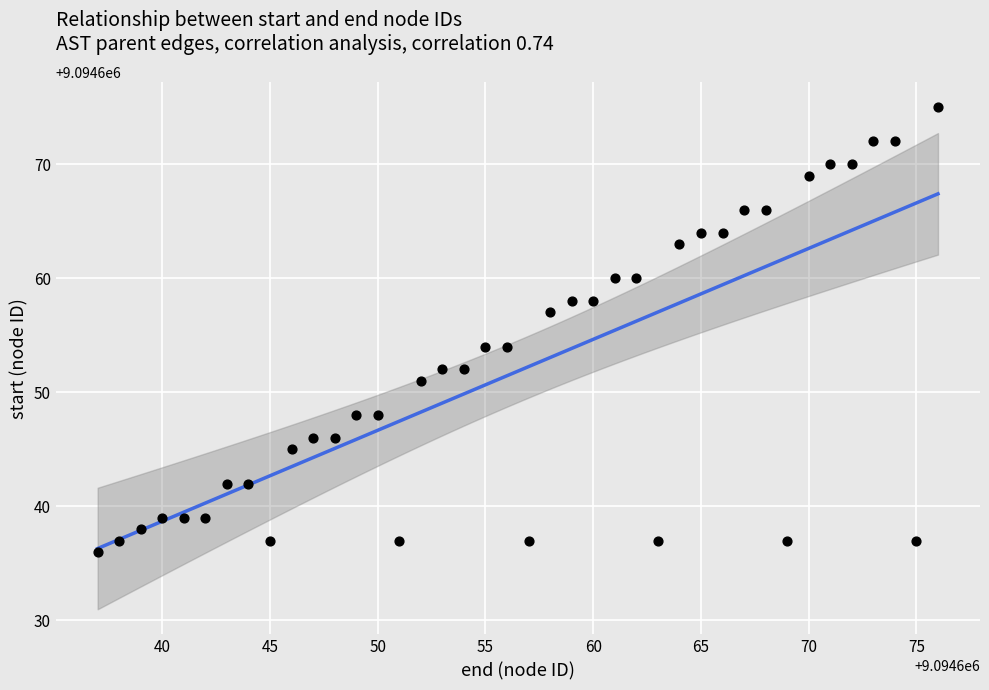

What is the range of X values (max minus min)?

39